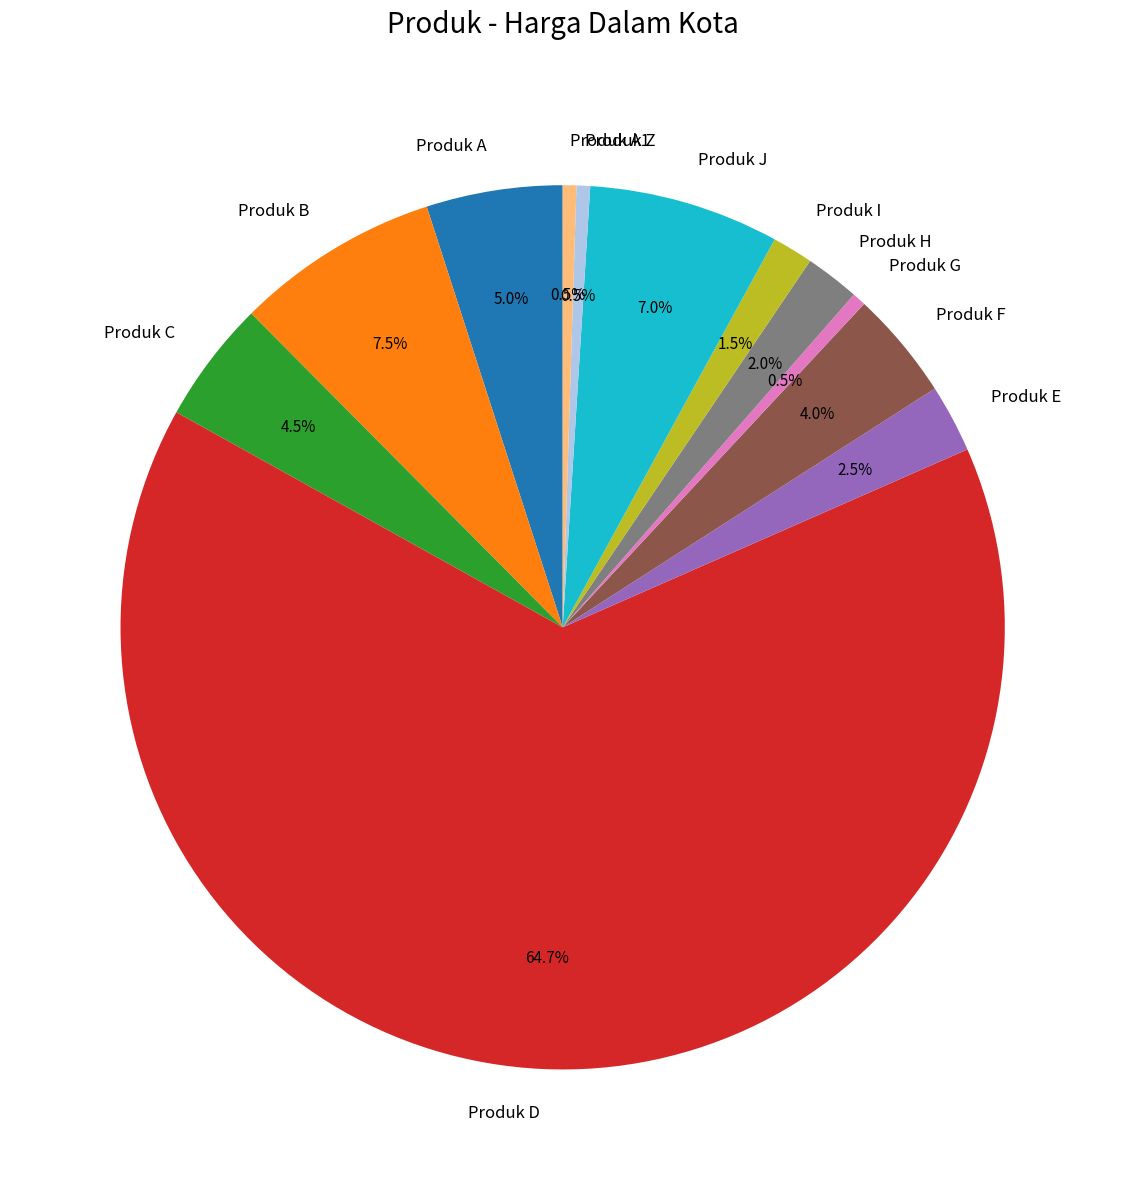

True or false: Produk A accounts for 5% of the total.

True